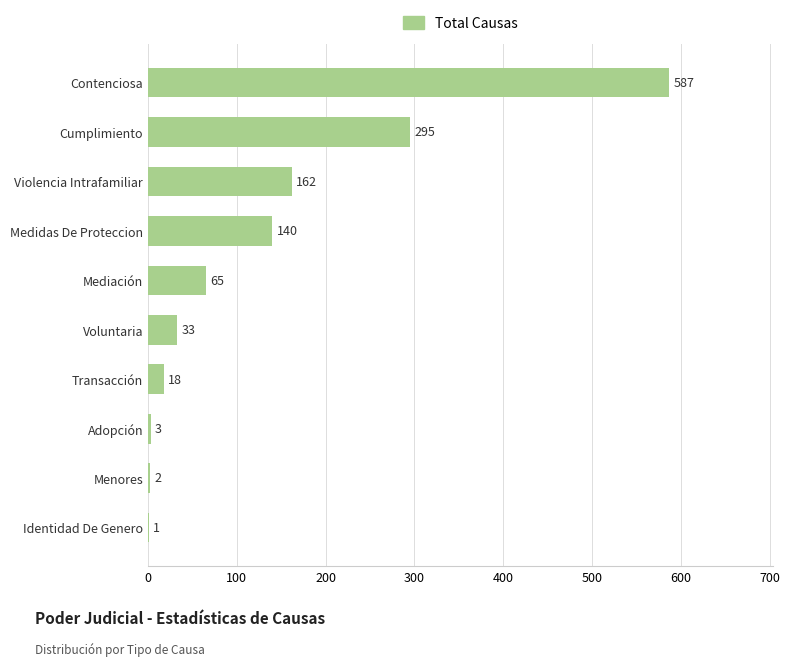

Are the bars horizontal?

Yes